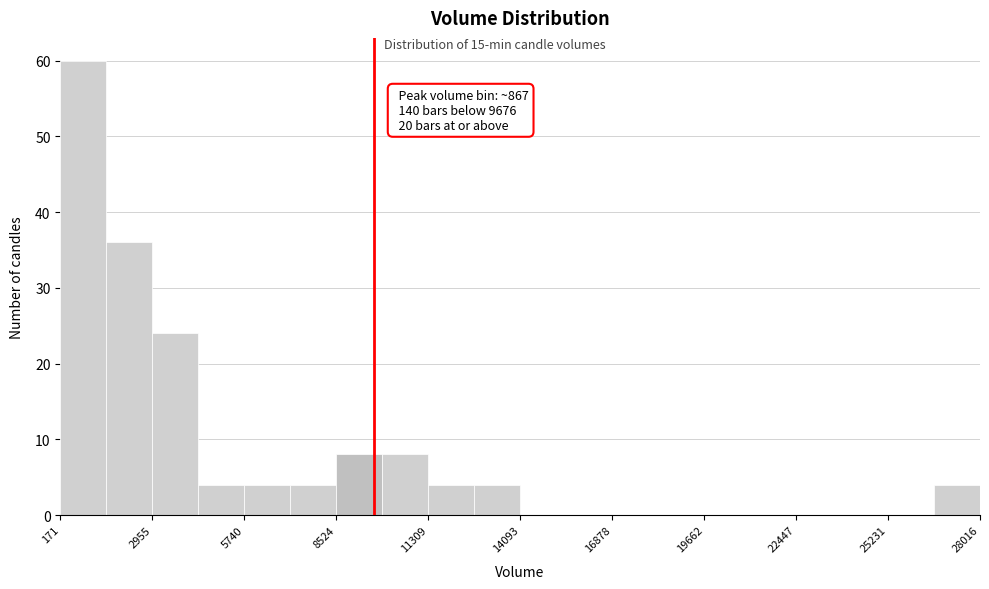

Around what value on the x-axis is the tallest bar? Give the approximate position of its centre, as read against the axis.

1000